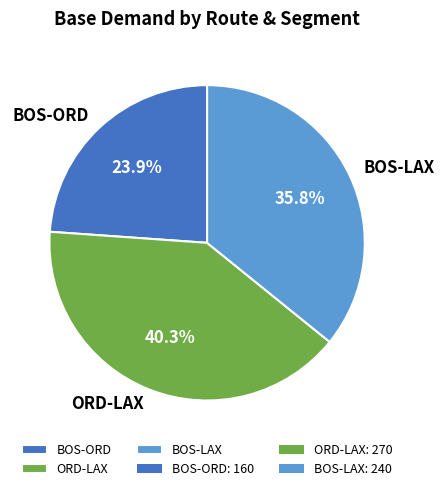

Count the number of slices in the pie.

3